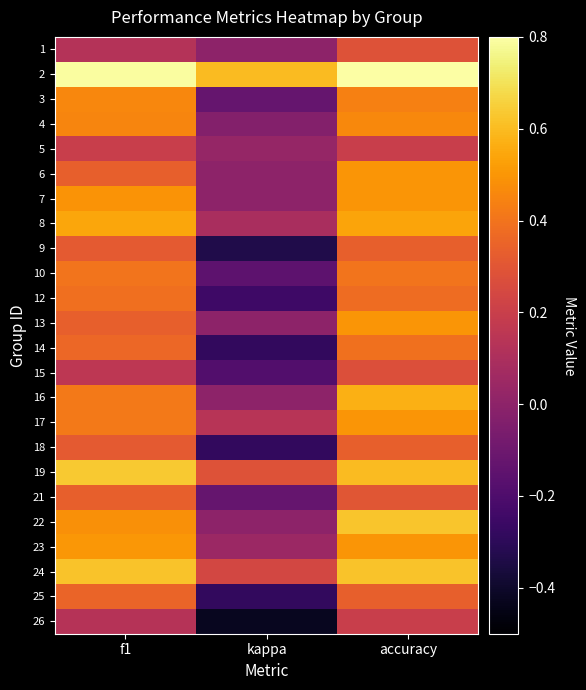

At which category is the sum across all series the highest?

accuracy